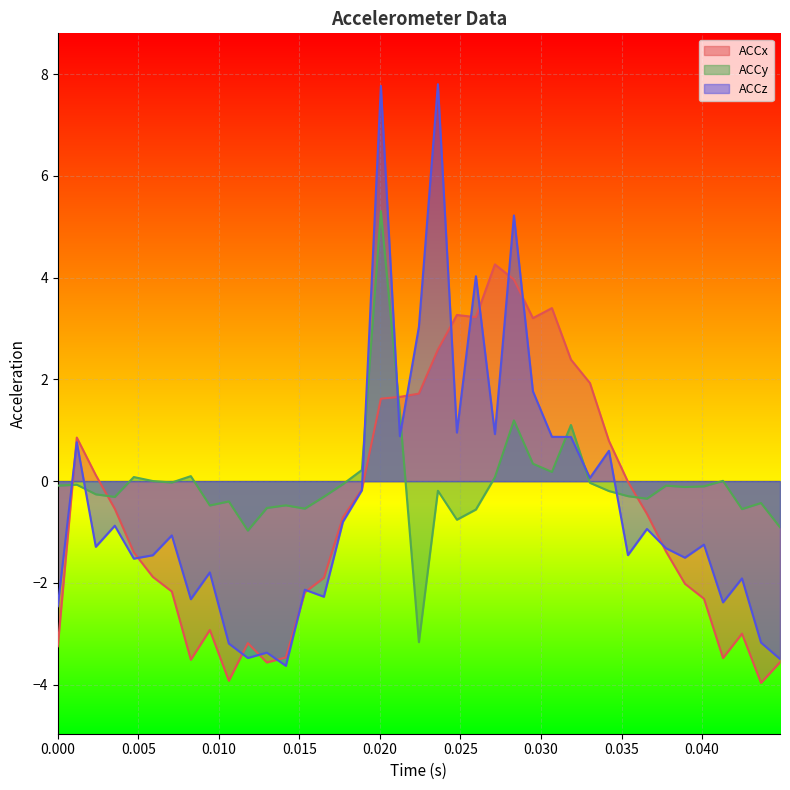

What are all the series names shown in the legend?

ACCx, ACCy, ACCz